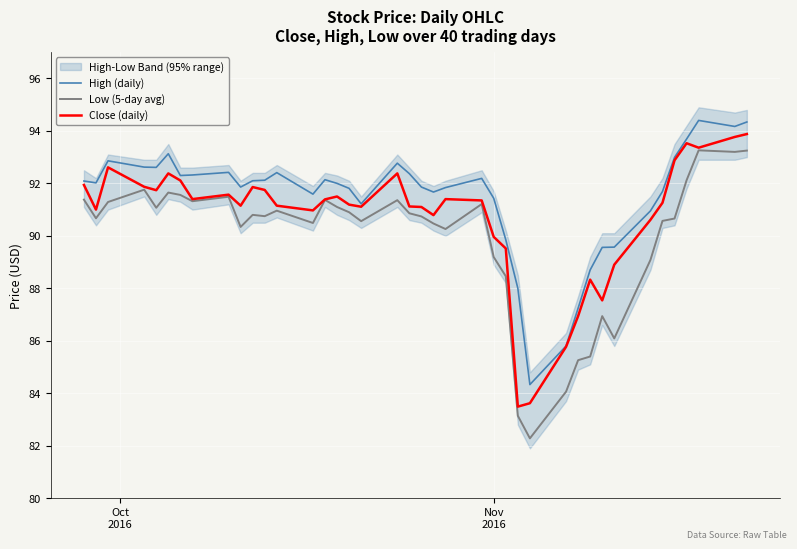

What is the lowest value of the Low (5-day avg) series?

82.3